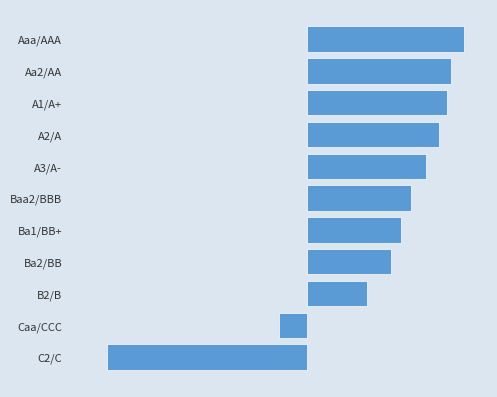

What is the average value?

376.1